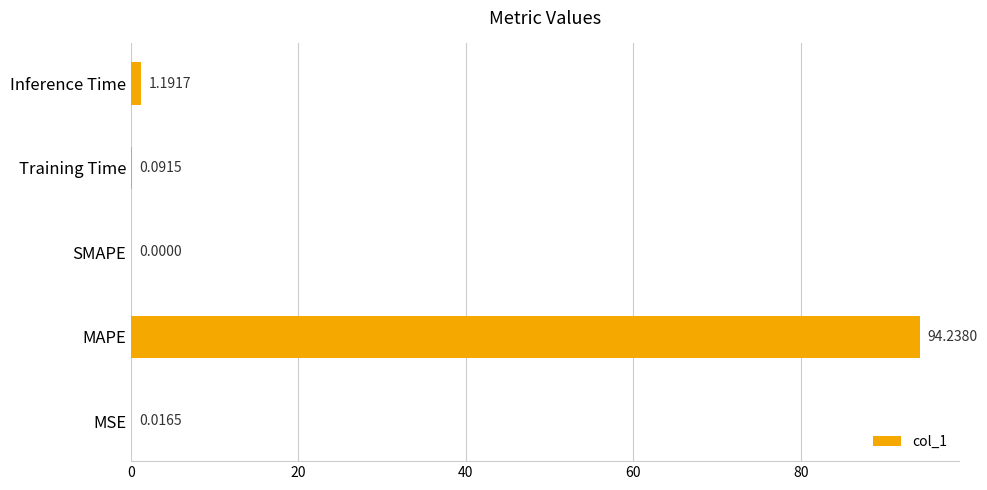

Between Training Time and SMAPE, which is larger?

Training Time